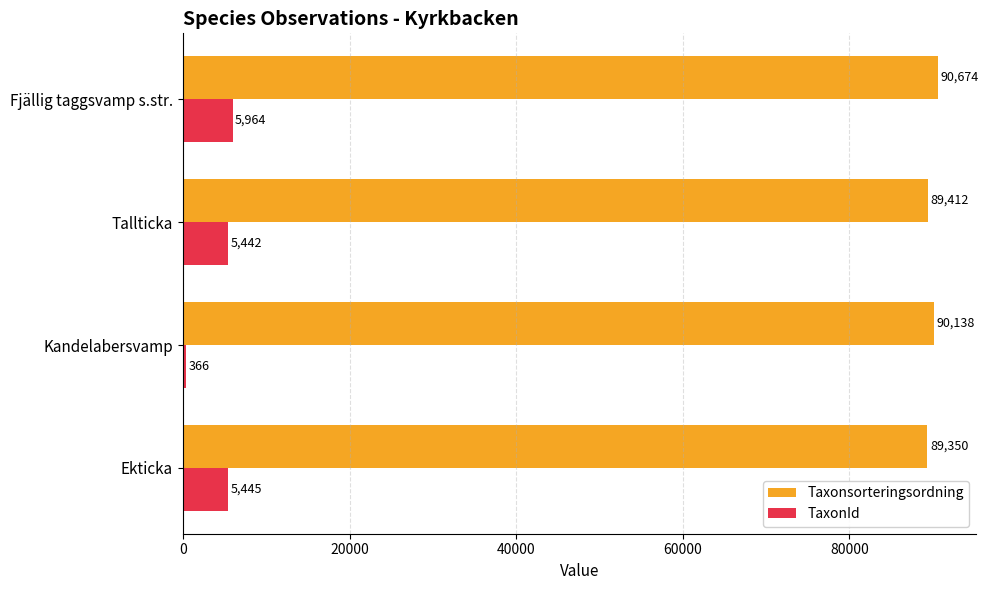

What is the lowest value of the TaxonId series?

366